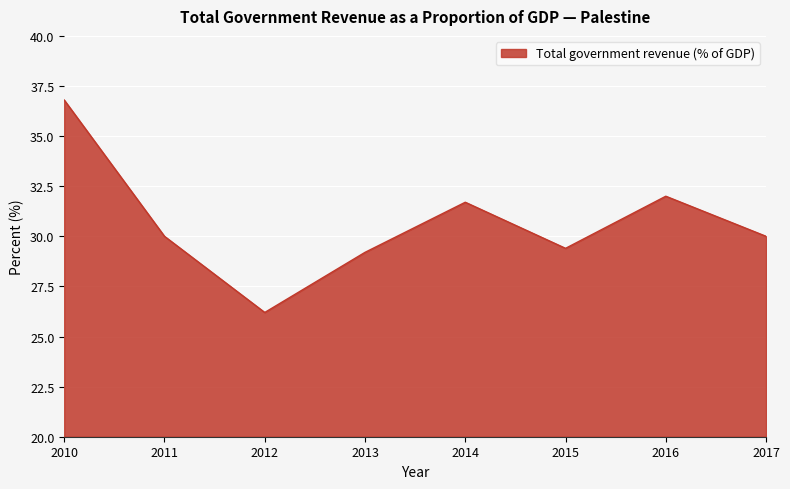

What is the average value?

30.7